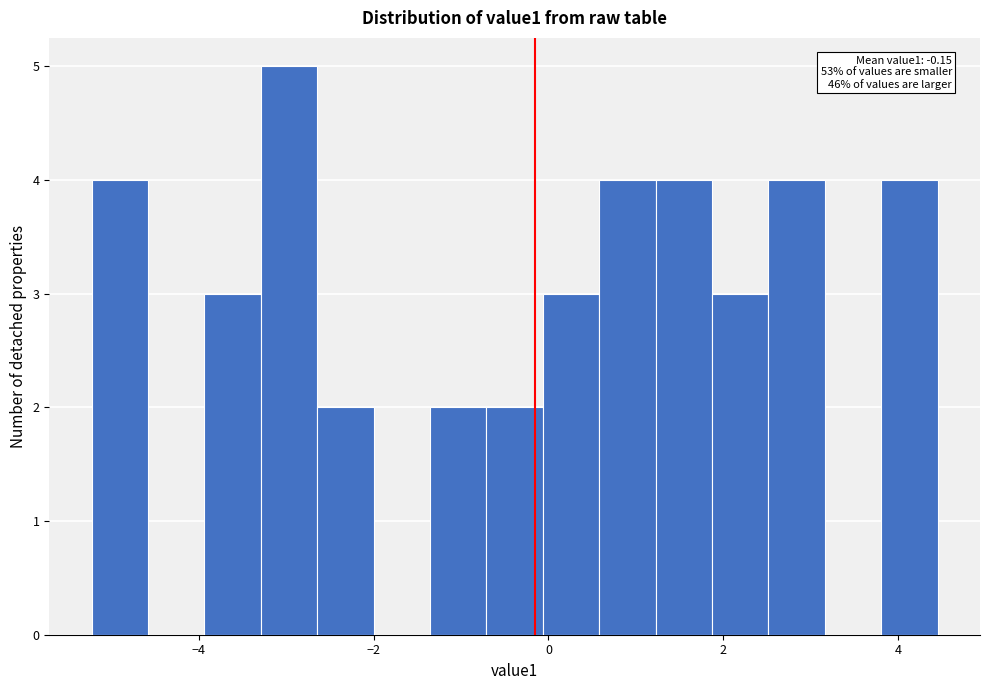

Read against the x-axis, roughly where is the centre of the tallest bar?

-3.0